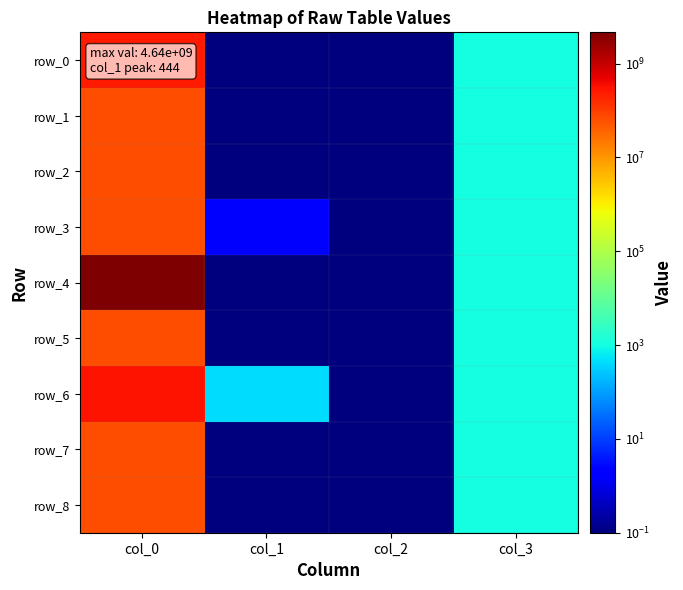

What is the total value across all series at col_0?

5600630041.0